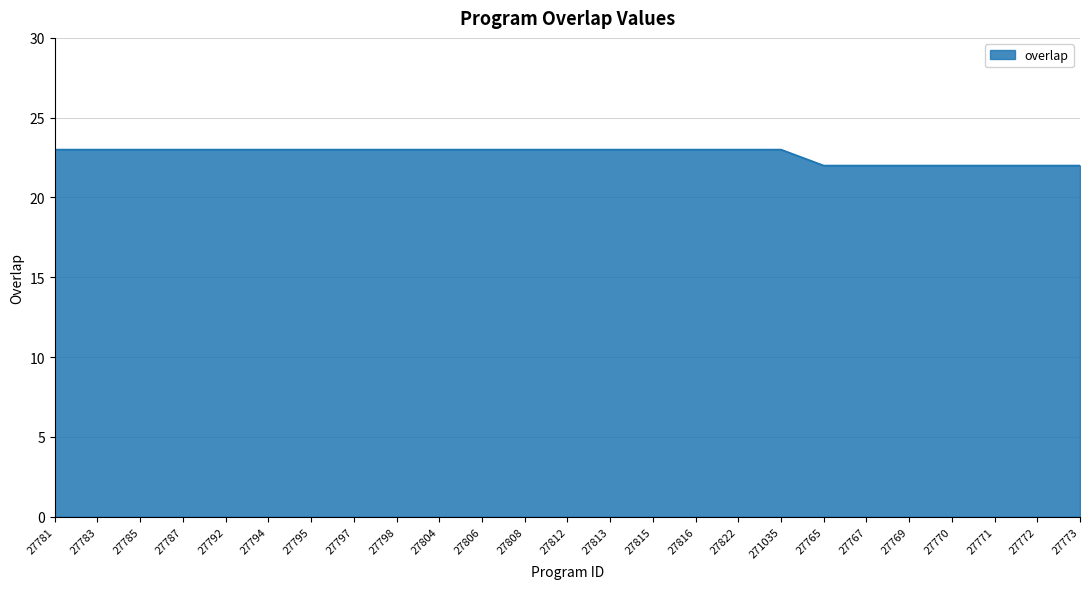

Is it true that the value at 27797 is 31?

False